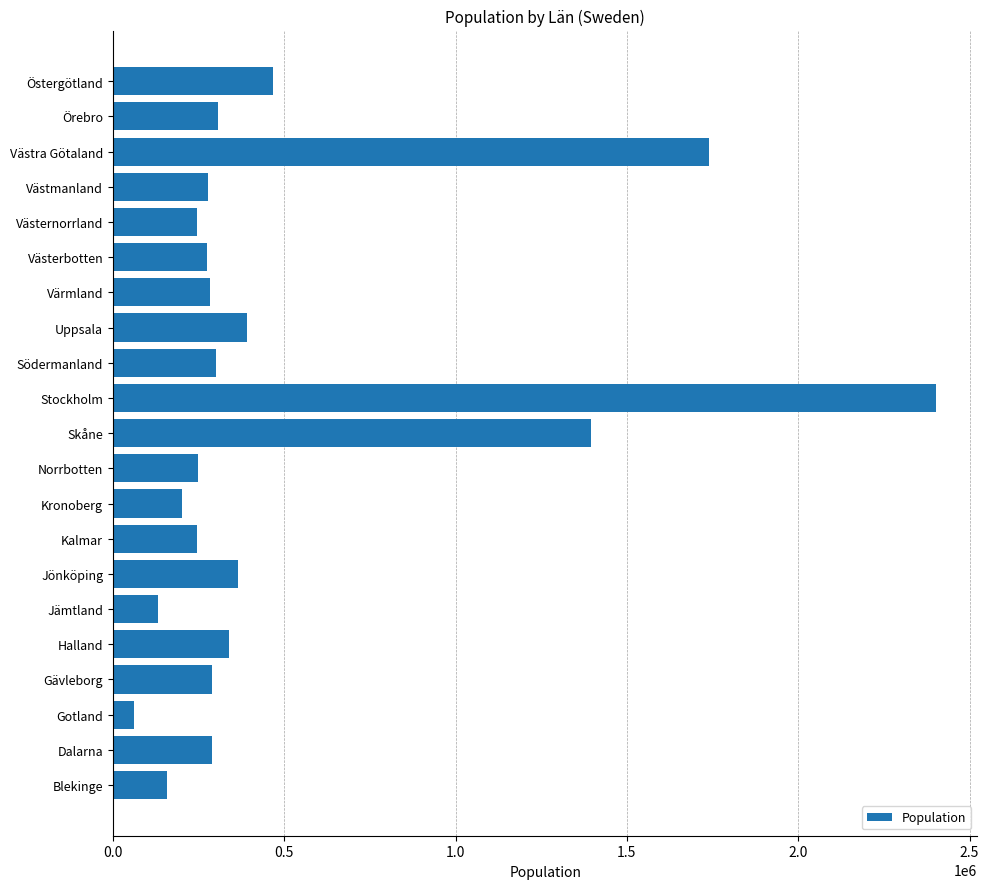

Between Gotland and Jönköping, which is larger?

Jönköping